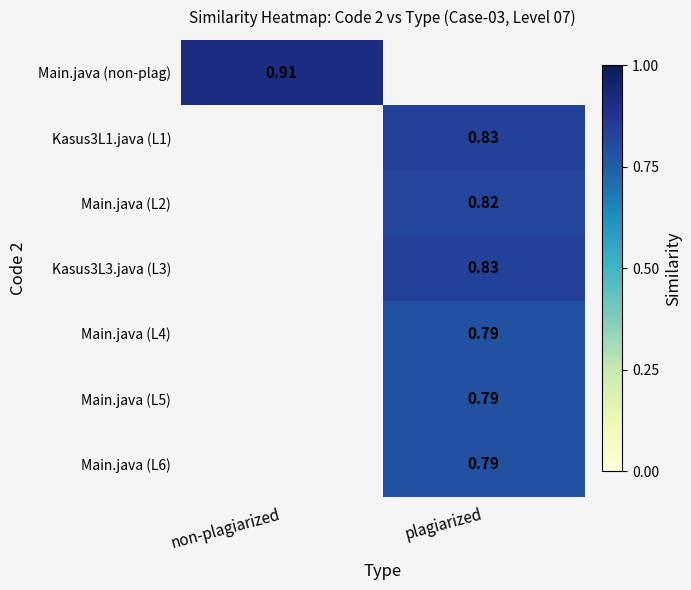

List the labels in order of Kasus3L1.java (L1) value, smallest first.

non-plagiarized, plagiarized